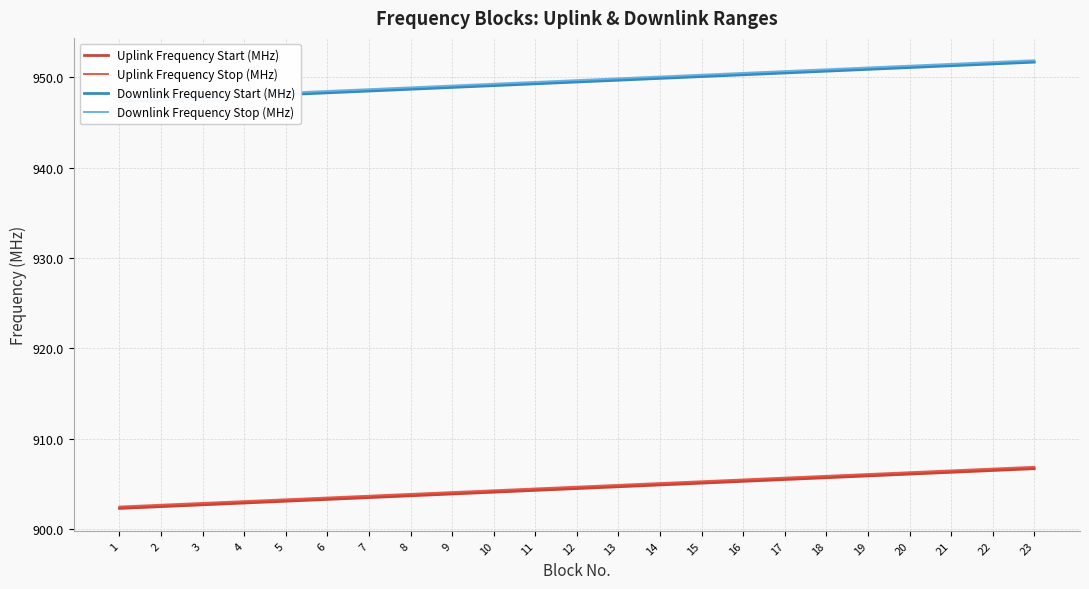

Rank the categories by Uplink Frequency Stop (MHz) value from highest to lowest.

23, 22, 21, 20, 19, 18, 17, 16, 15, 14, 13, 12, 11, 10, 9, 8, 7, 6, 5, 4, 3, 2, 1